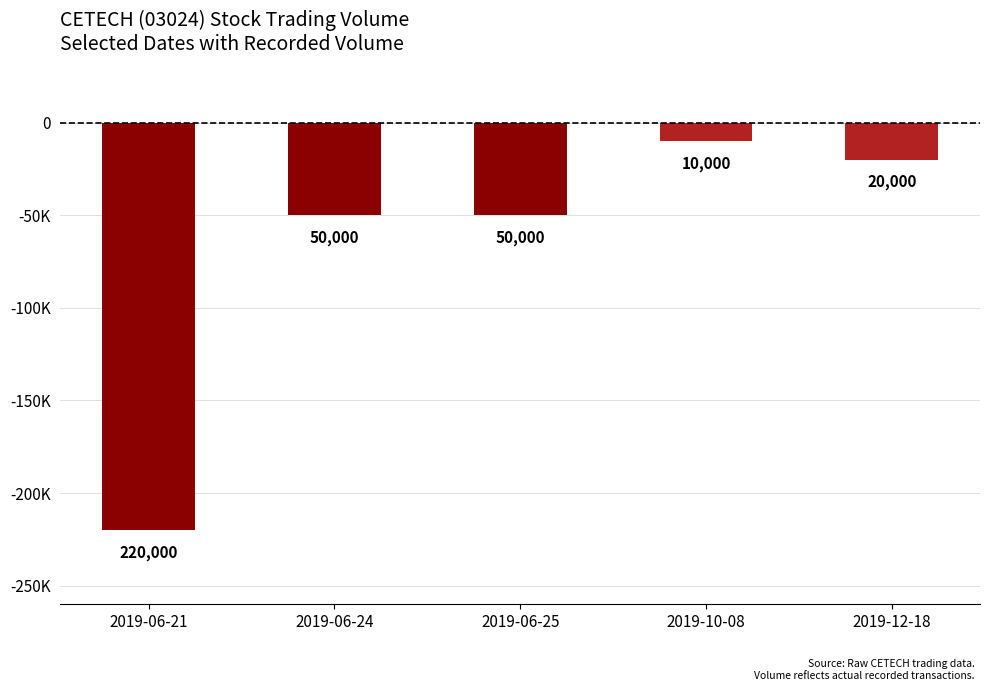

Are the bars horizontal?

No